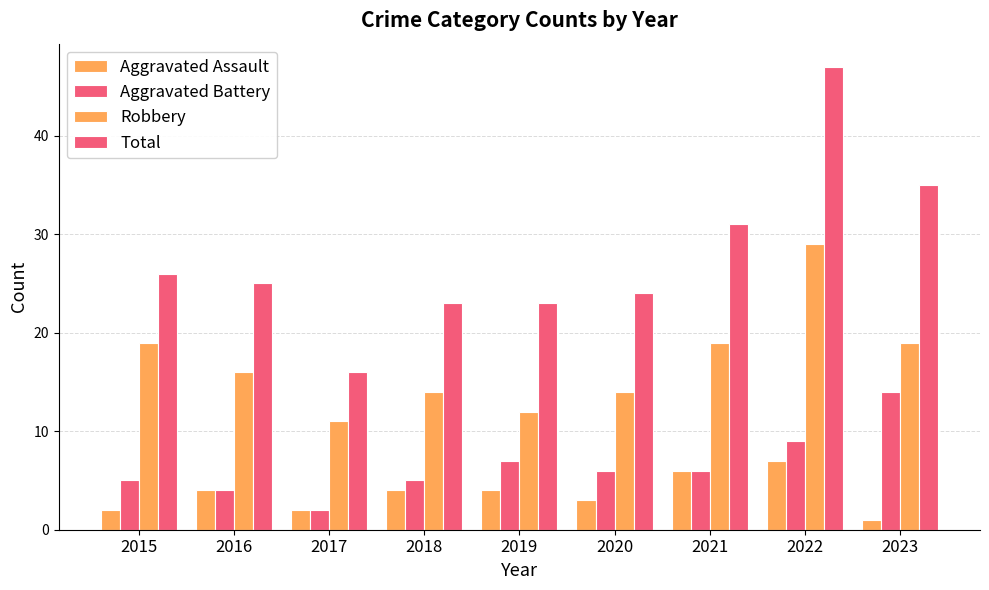

How many data points does each series have?

9